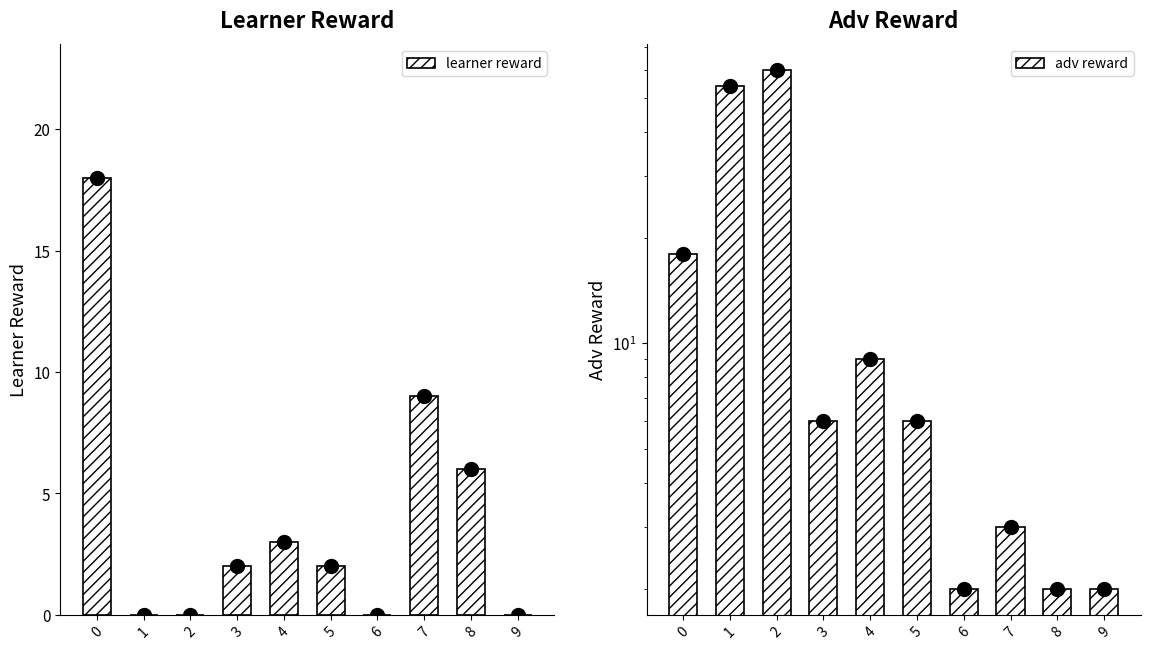

Which series has the widest spread of values?

adv reward